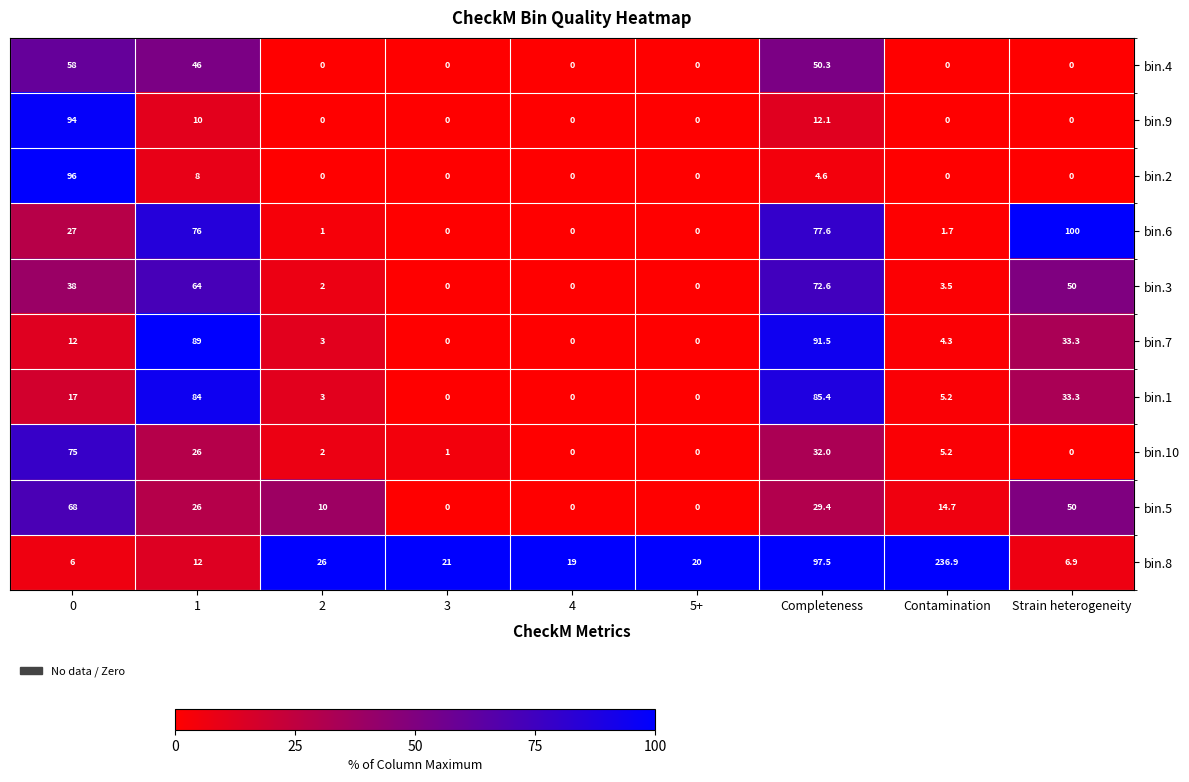

Which category has the highest value in the bin.7 series?

Completeness